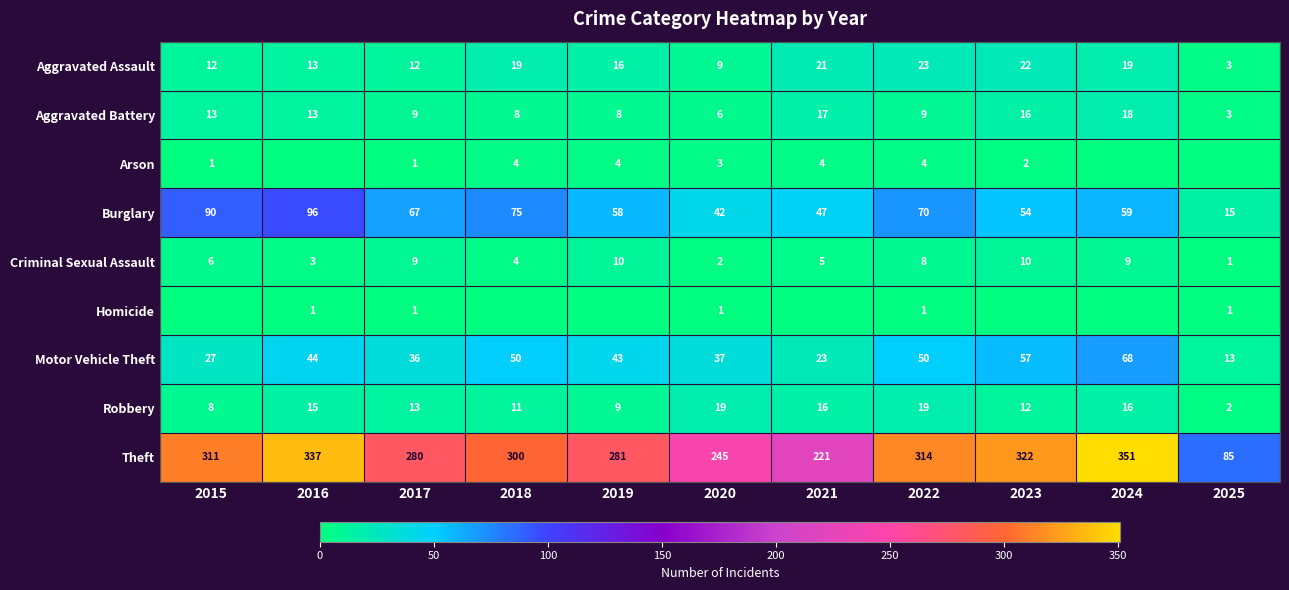

What is the difference between the Aggravated Battery values at 2018 and 2016?

5